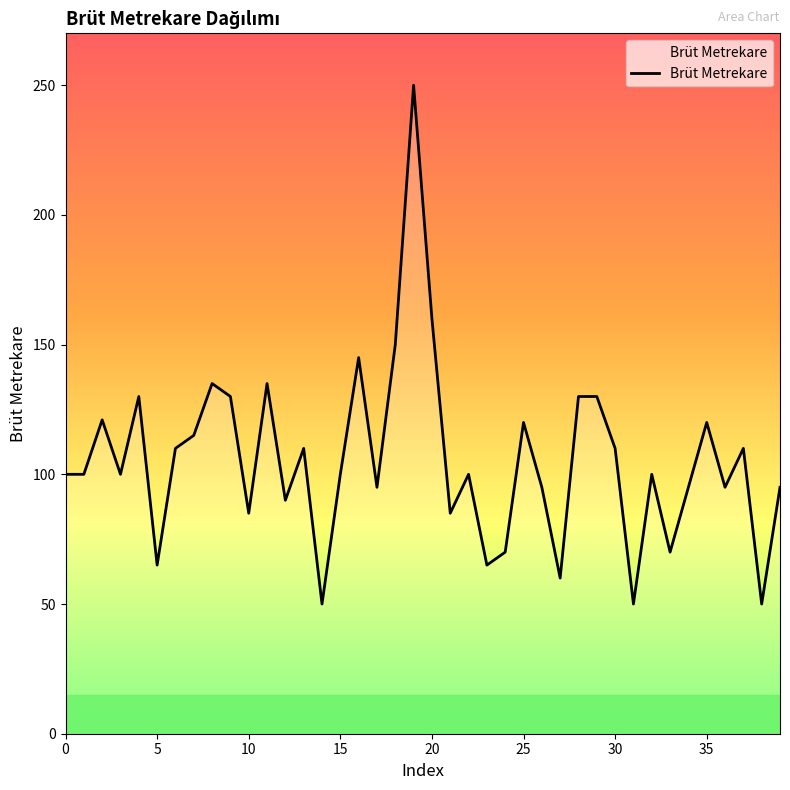

What is the difference between the maximum and minimum values?

200